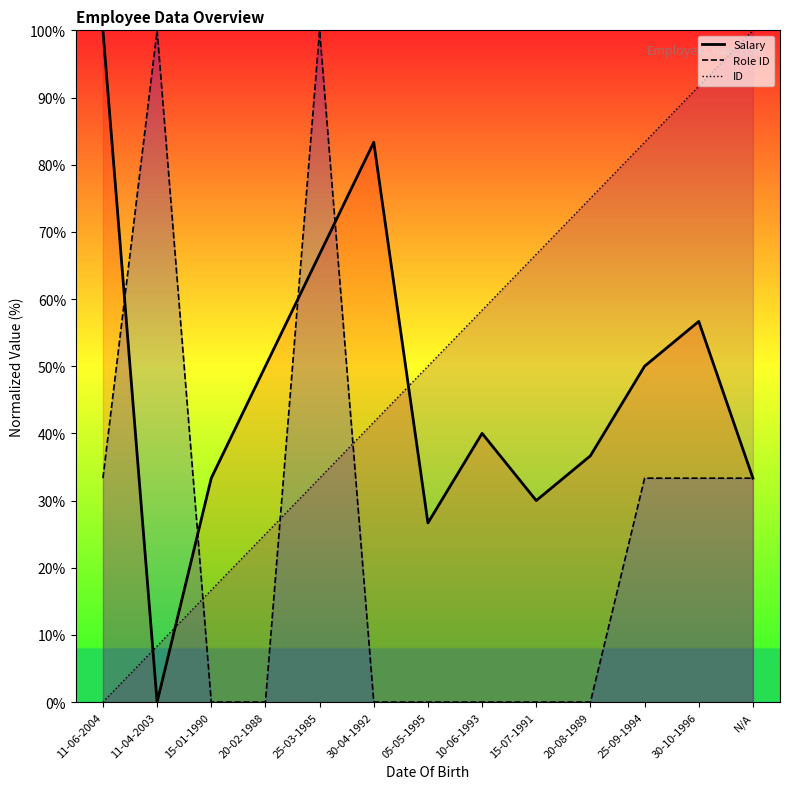

Does the chart display data point markers on the line(s)?

No